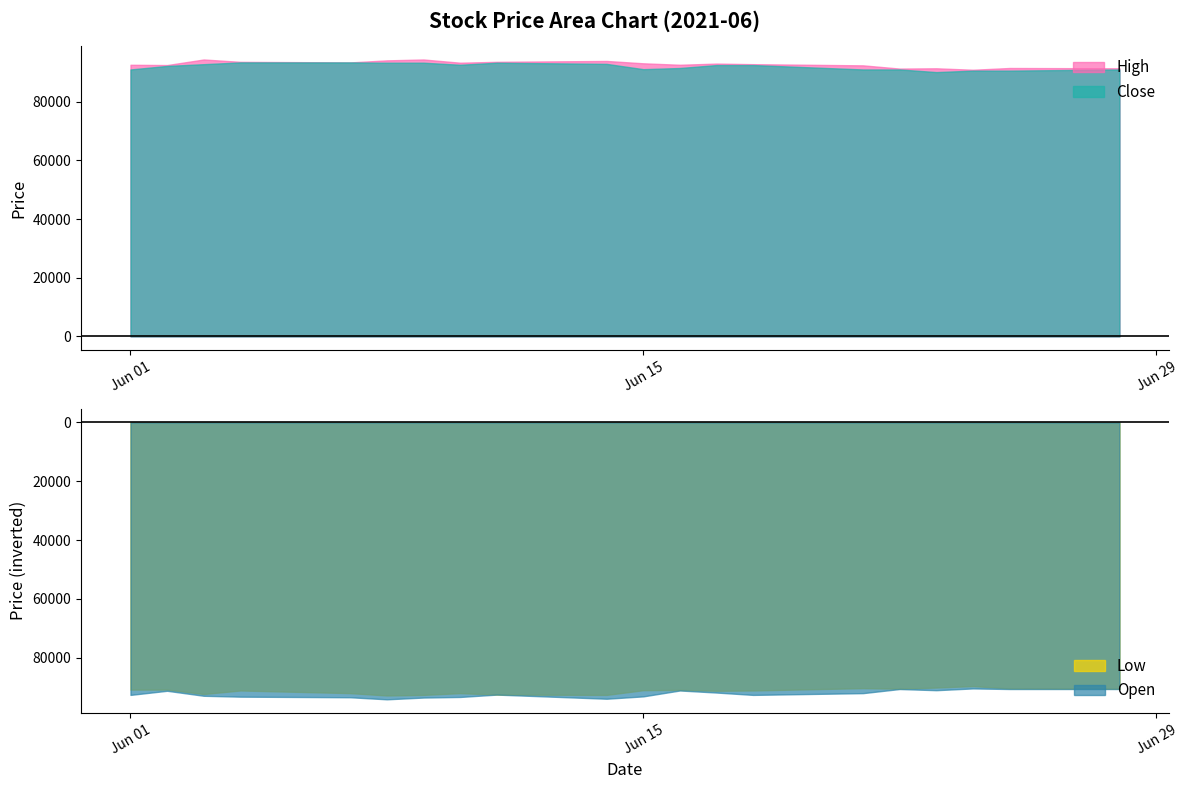

What is the maximum value for High?

94400